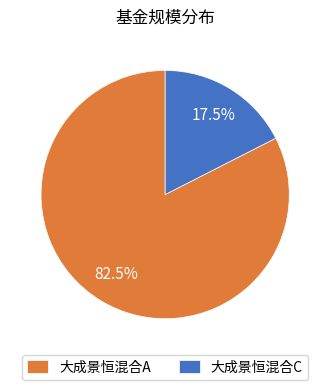

Rank the categories by value from highest to lowest.

大成景恒混合A, 大成景恒混合C